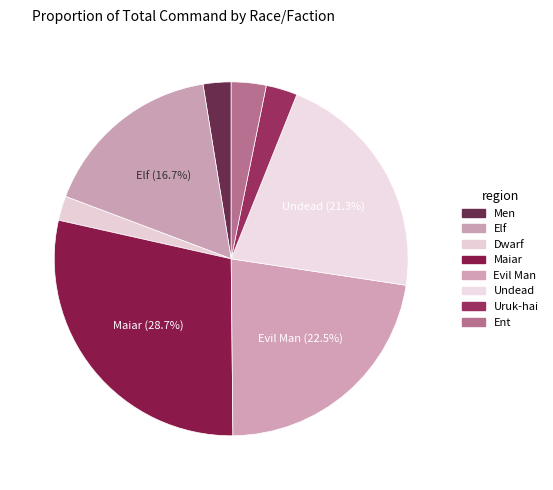

What is the largest slice in the pie chart?

Maiar